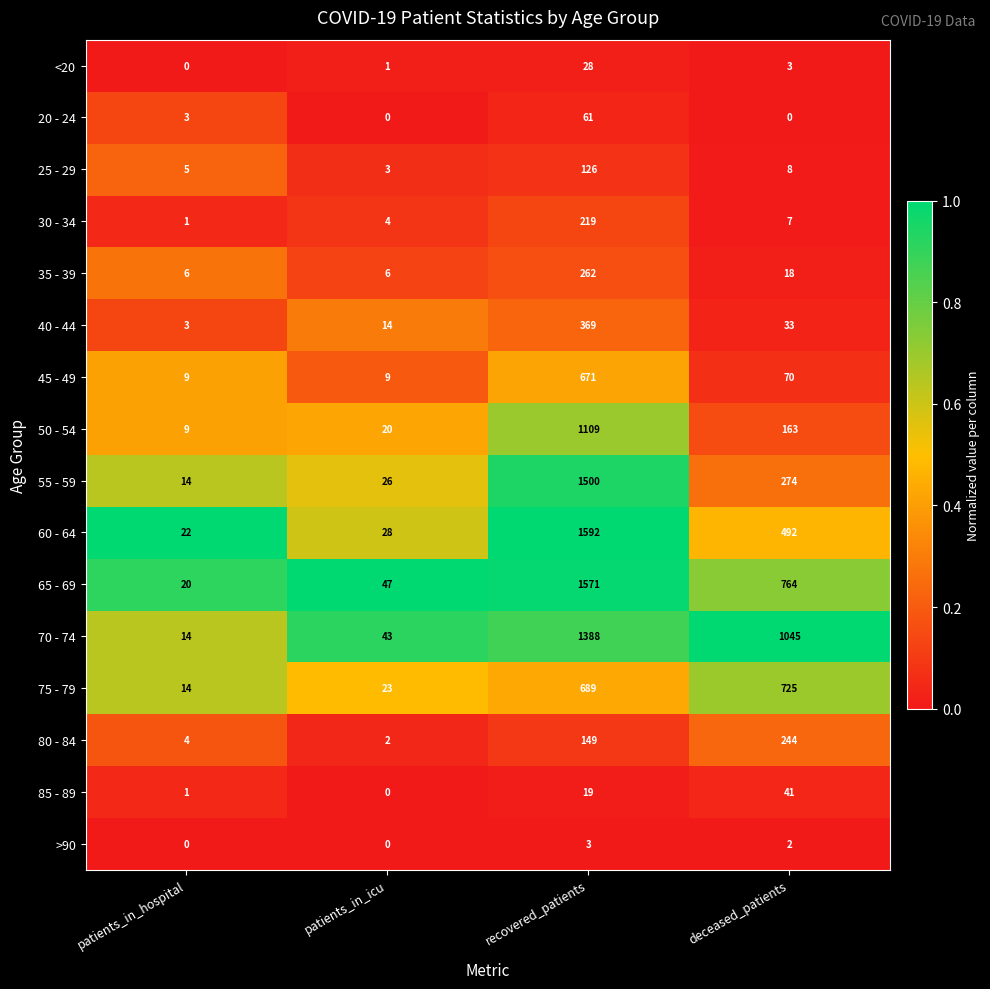

The value of 30 - 34 at deceased_patients is 7. True or false?

True